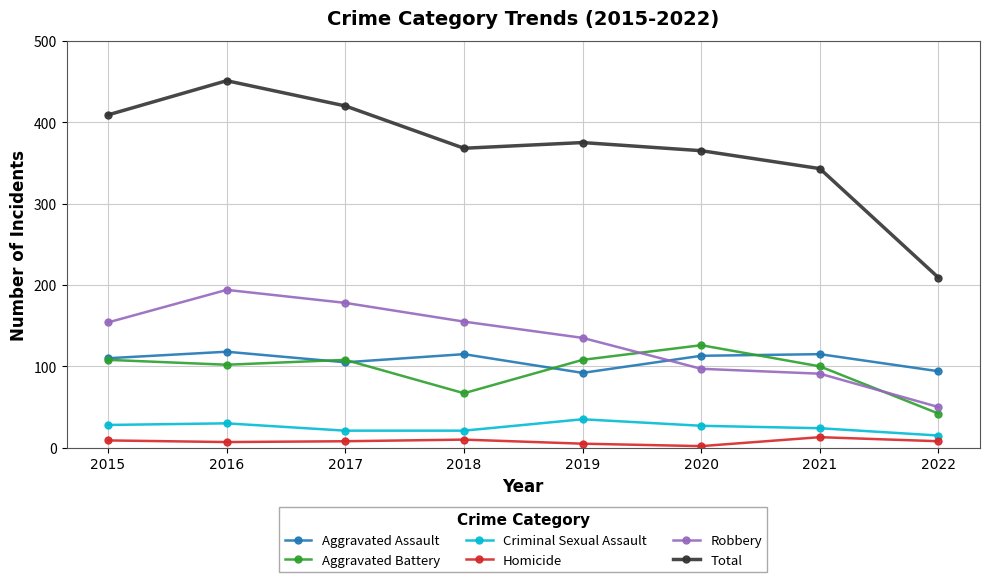

True or false: Homicide has more than 1 interior local peaks.

True